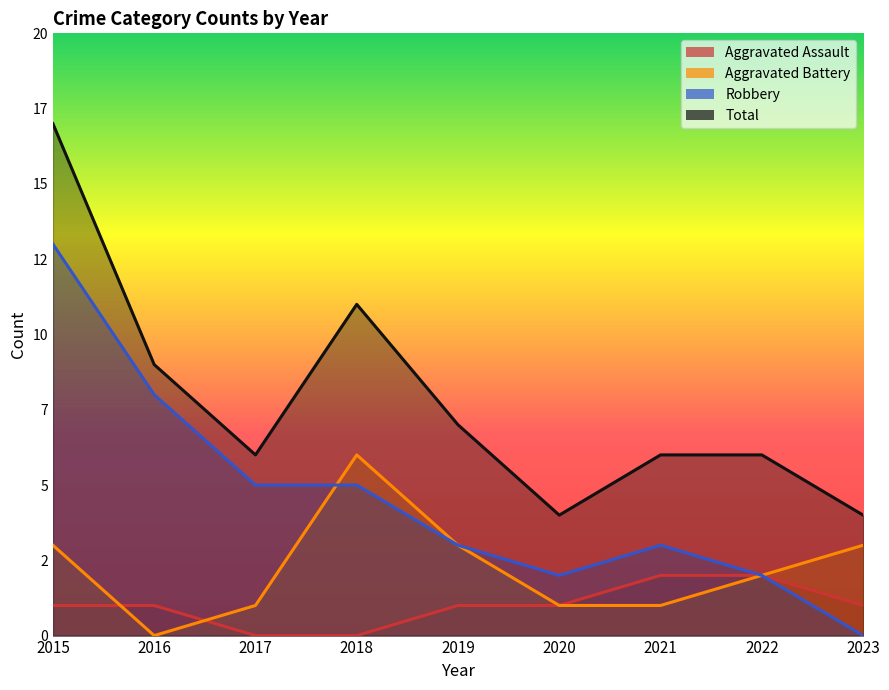

Which category has the lowest value in the Total series?

2020